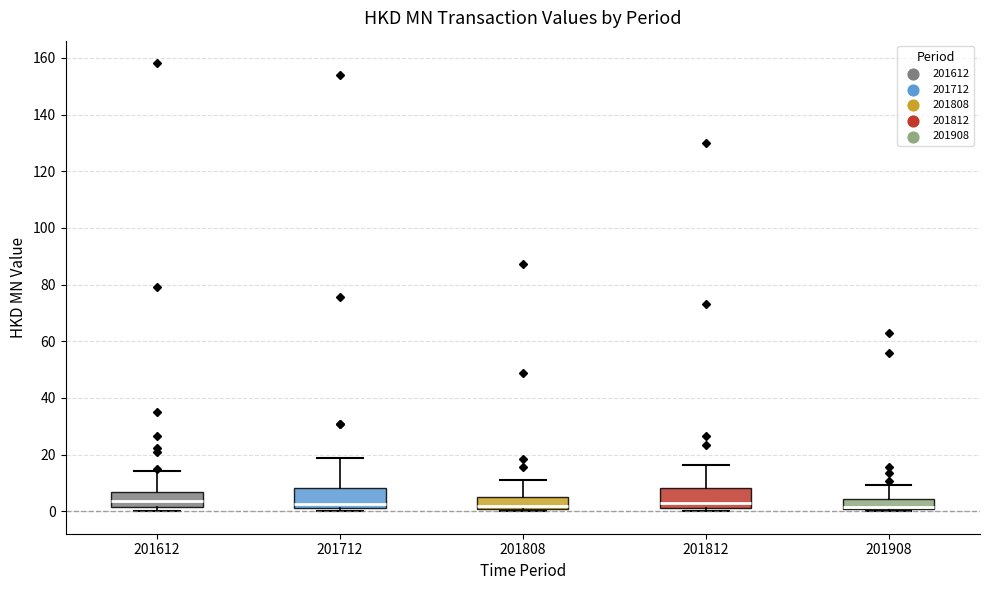

Where does the upper whisker of the box at x = 201908 end on the y-axis? The values are not printed on the chart, so give them approximately, as read against the axis.

10